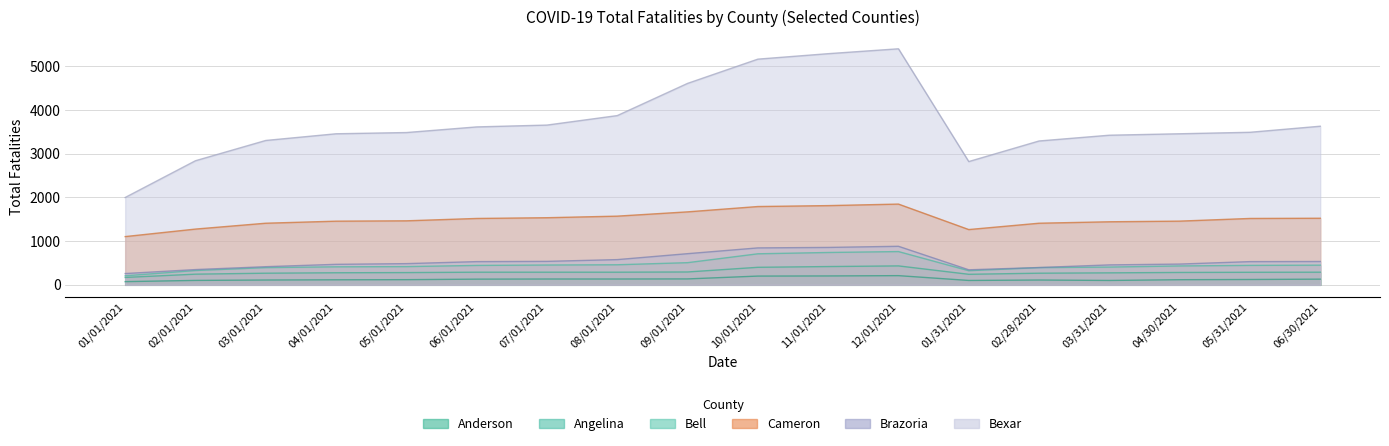

The value of Bexar at 02/28/2021 is 3292. True or false?

True